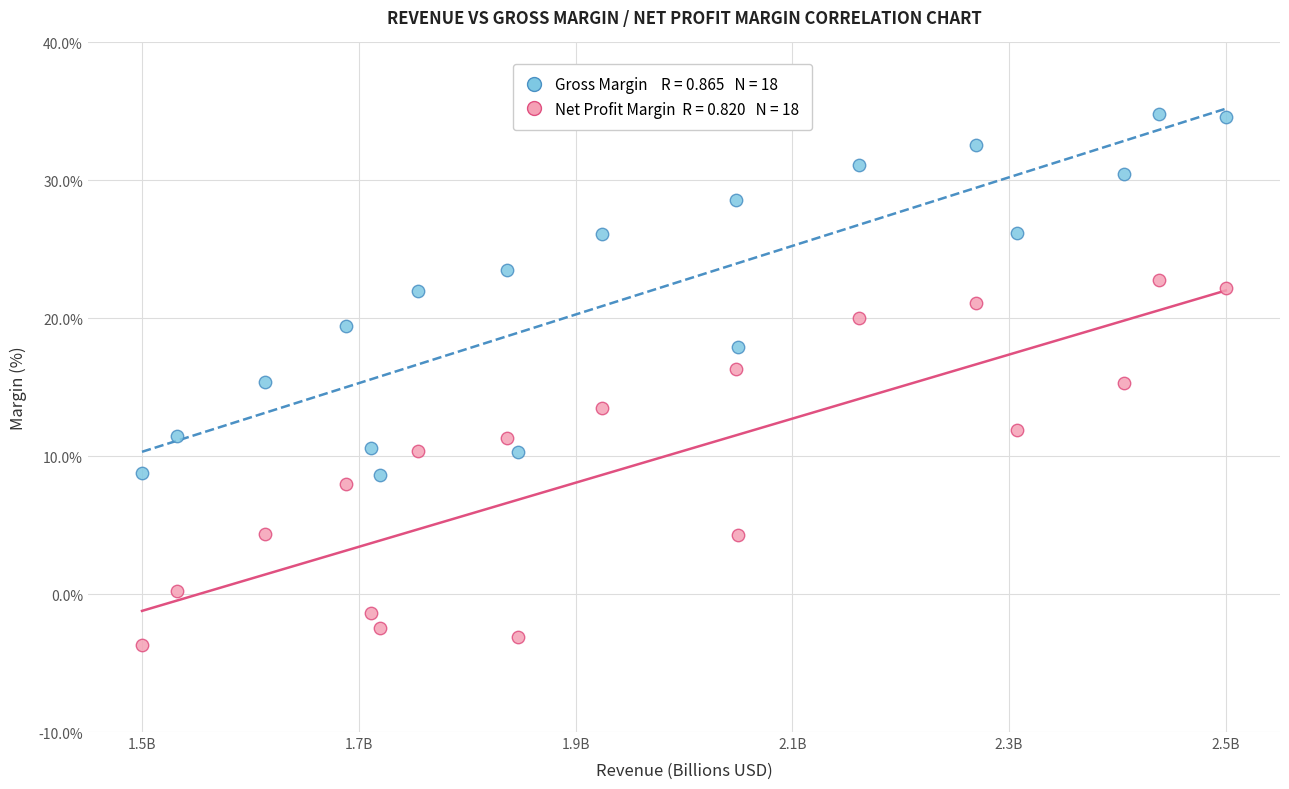

Across all data points, what is the range of Y values (max minus min)?

38.5